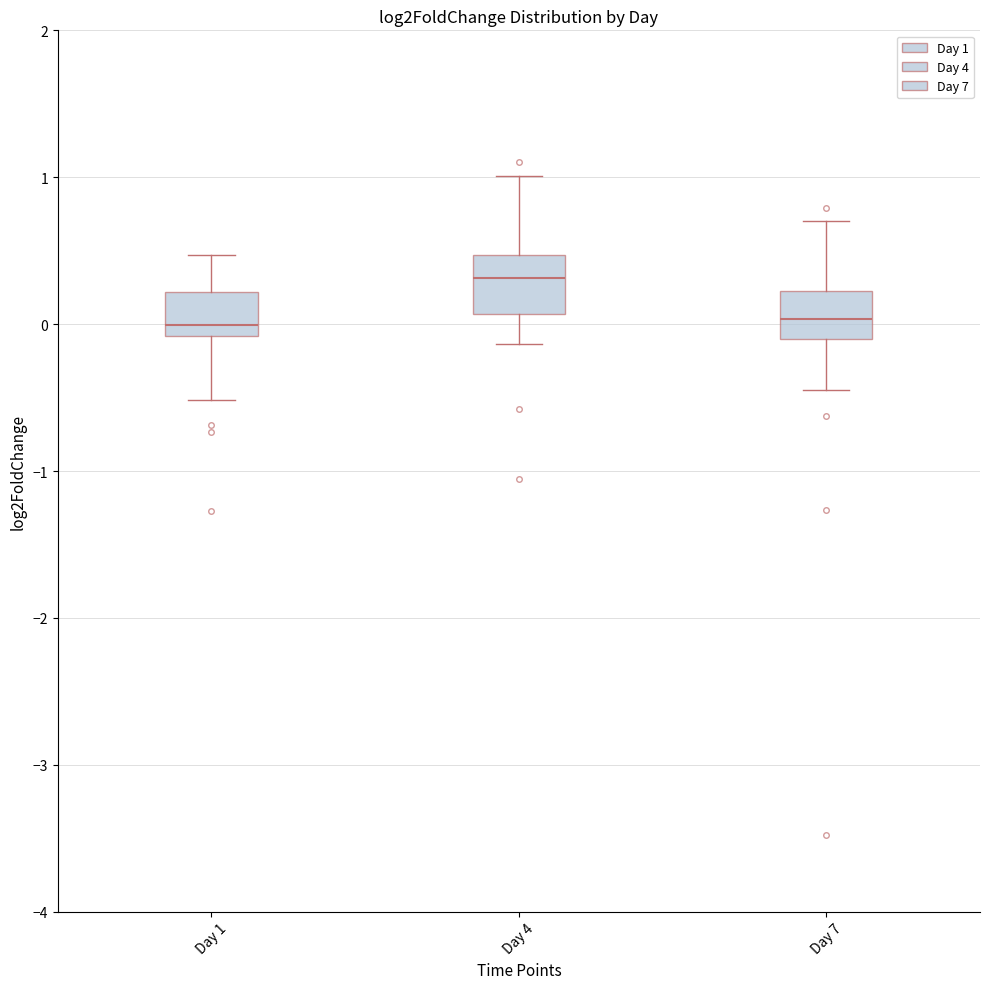

Where is the lower edge of the box for Day 7 on the y-axis? The values are not printed on the chart, so give them approximately, as read against the axis.

-0.1